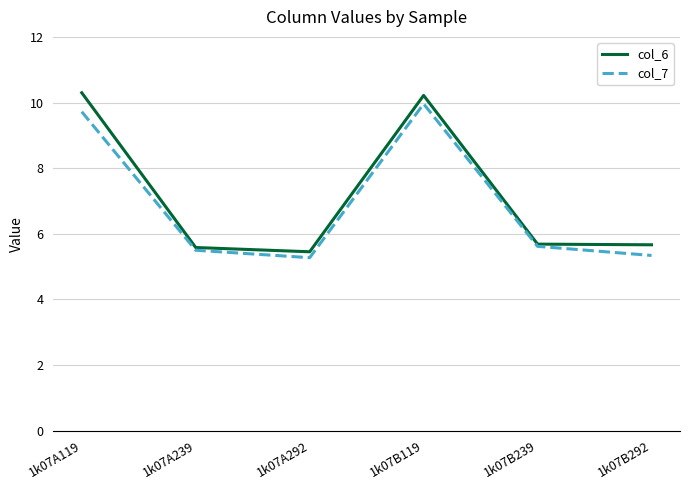

The col_6 series shows 10.3 at 1k07A119. True or false?

True